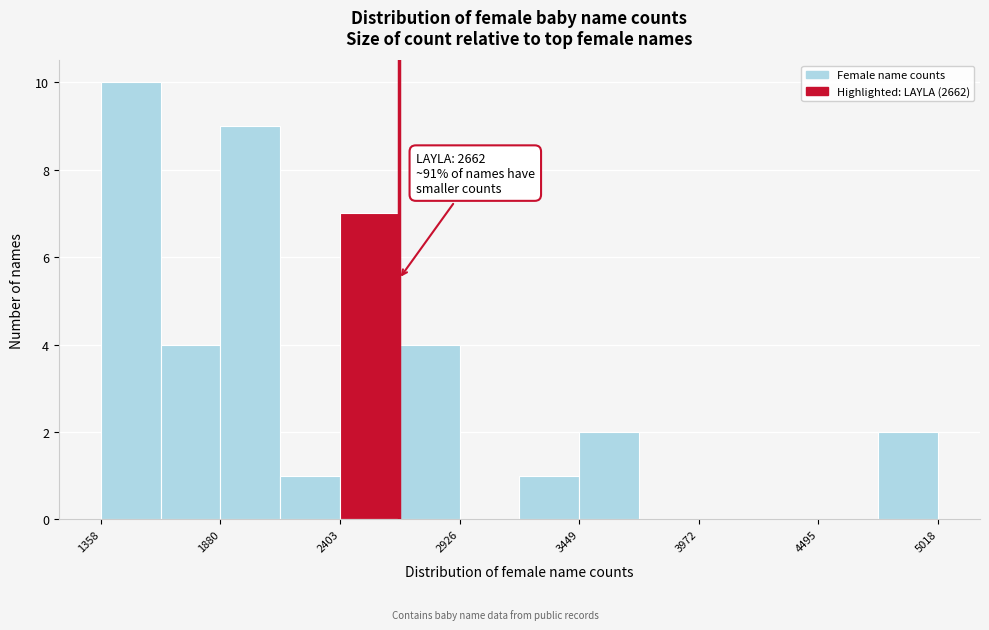

Around what value on the x-axis is the tallest bar? Give the approximate position of its centre, as read against the axis.

1500